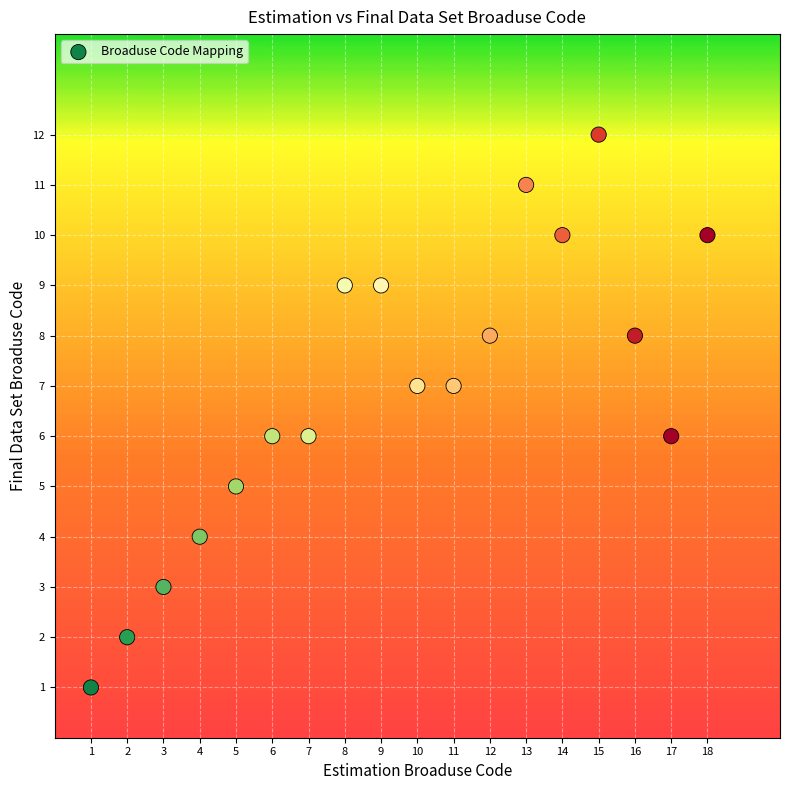

What is the range of X values (max minus min)?

17